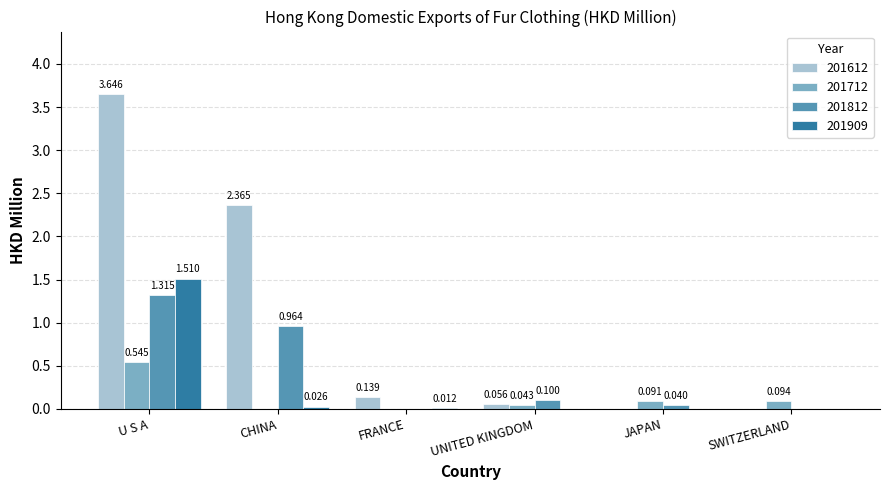

What is the sum of all 201712 values?

0.8